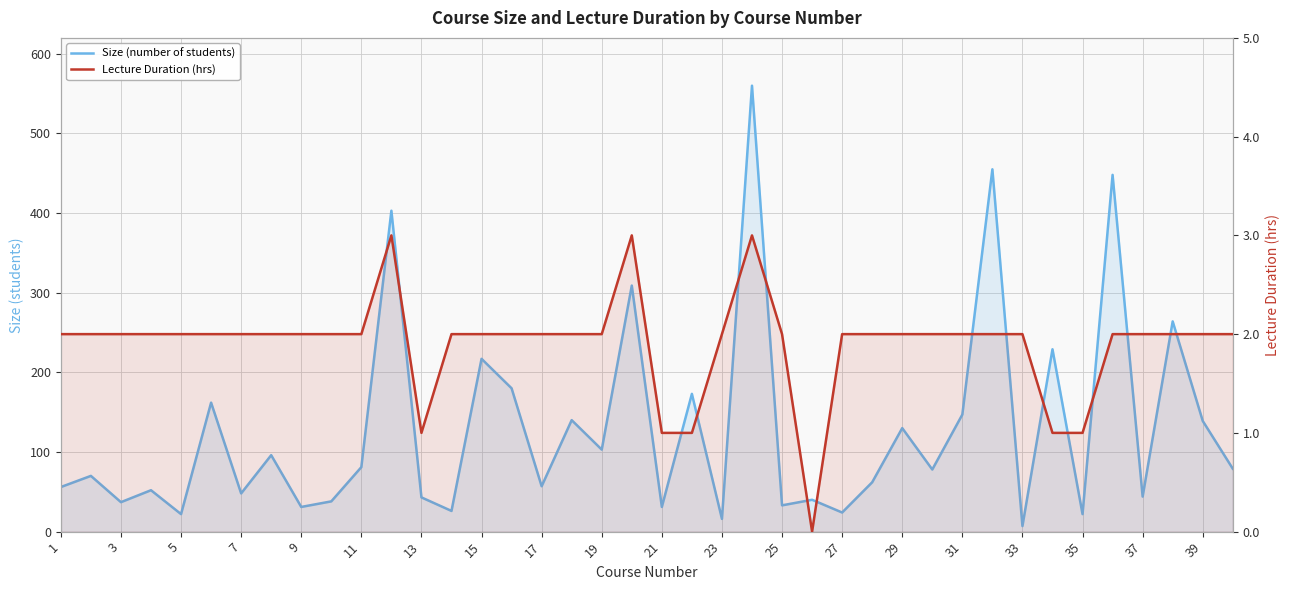

What are all the series names shown in the legend?

Size (number of students), Lecture Duration (hrs)